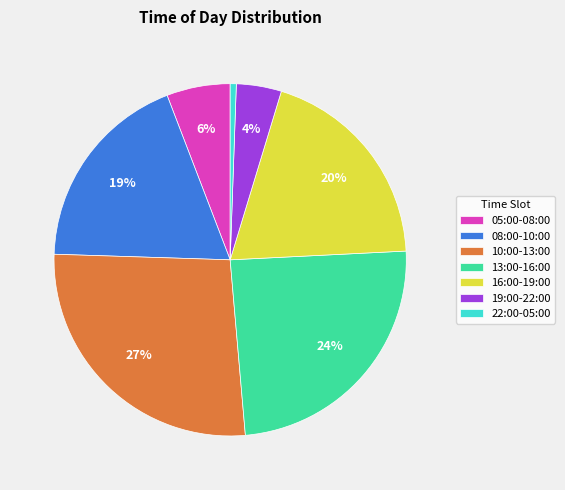

True or false: 22:00-05:00 accounts for 1% of the total.

True